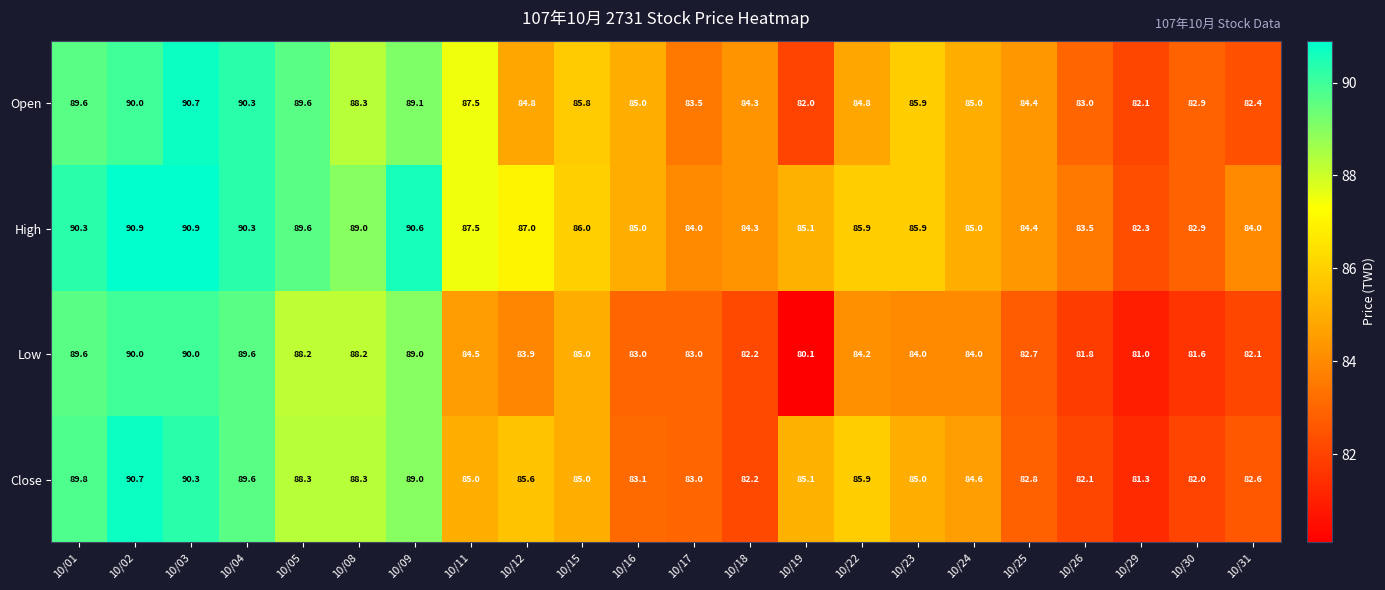

How many distinct data groups are displayed?

4